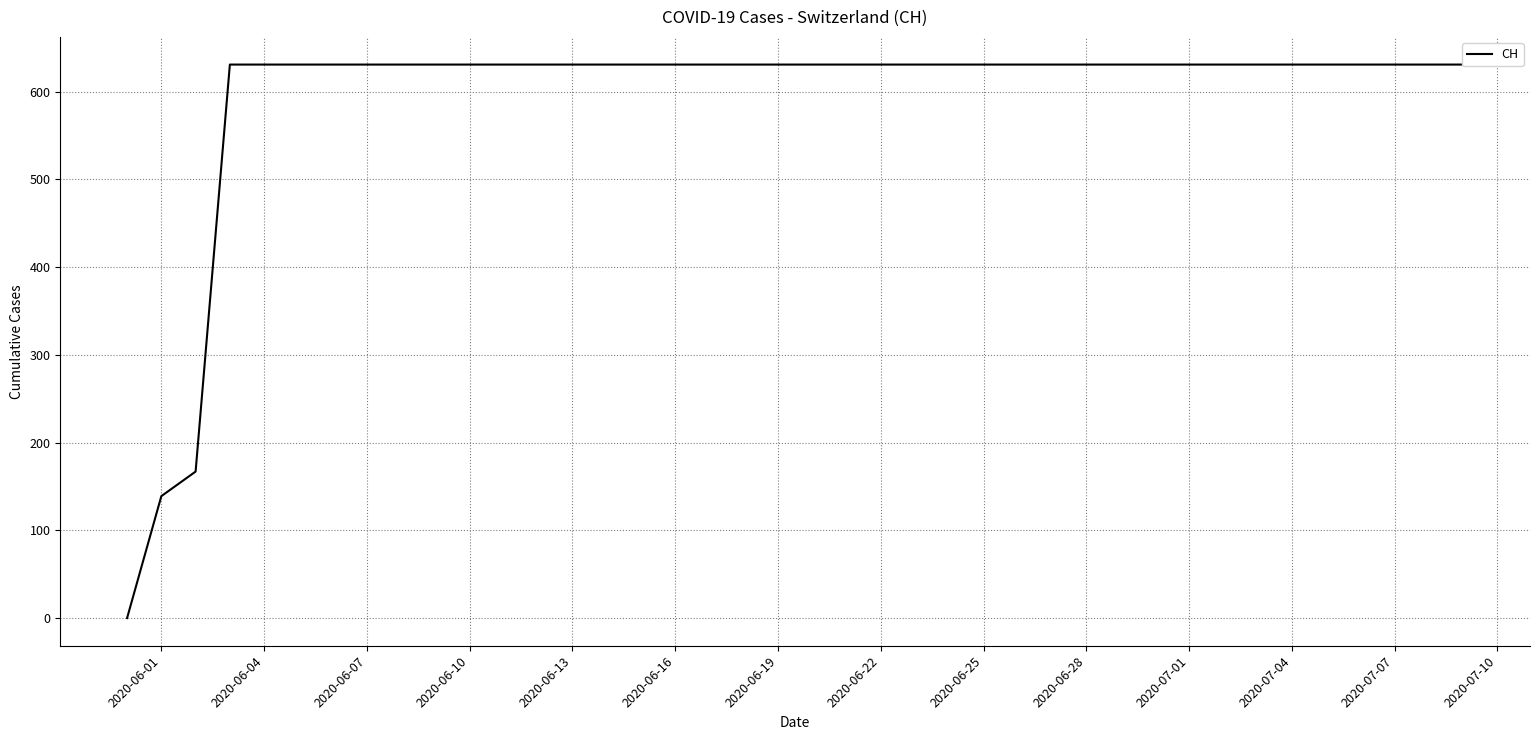

Reading left to right, extract all data points from this chart.

0	139	167	631	631	631	631	631	631	631	631	631	631	631	631	631	631	631	631	631	631	631	631	631	631	631	631	631	631	631	631	631	631	631	631	631	631	631	631	631